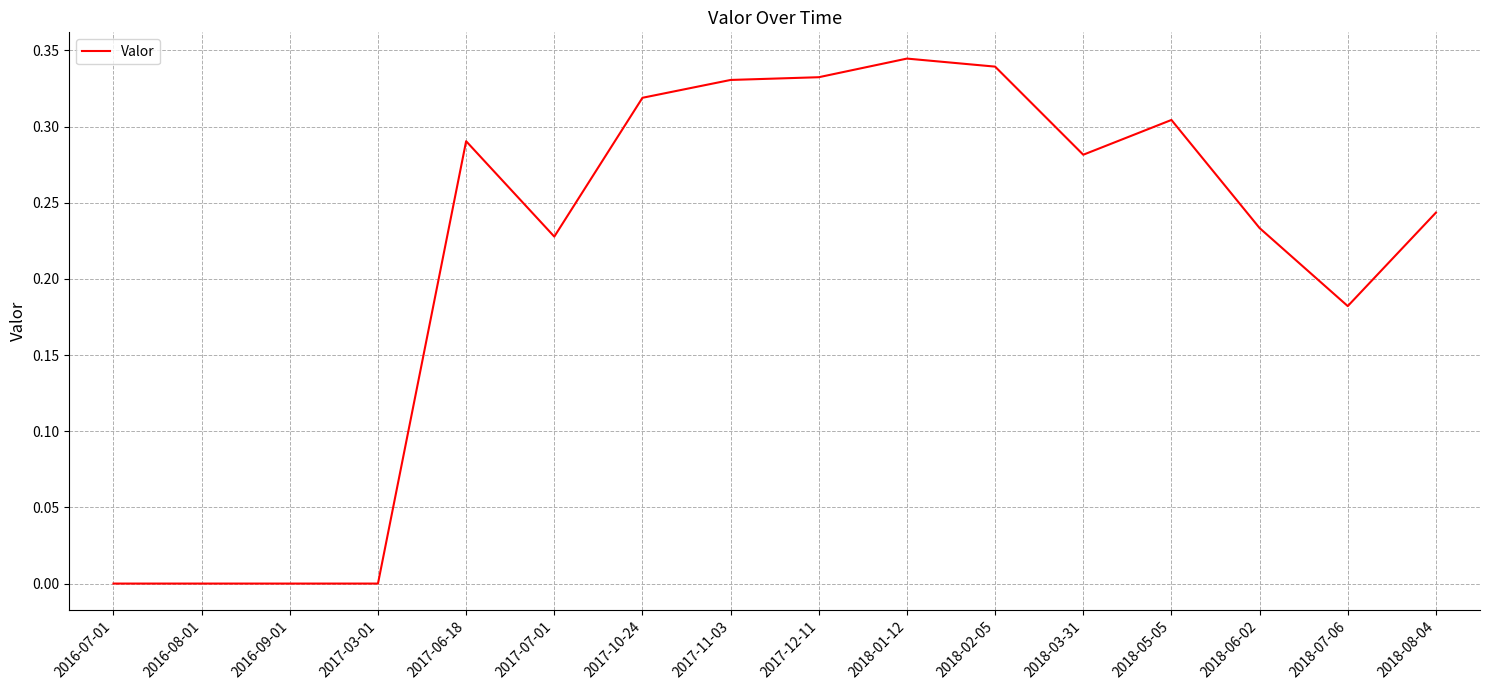

Does the chart display data point markers on the line(s)?

No